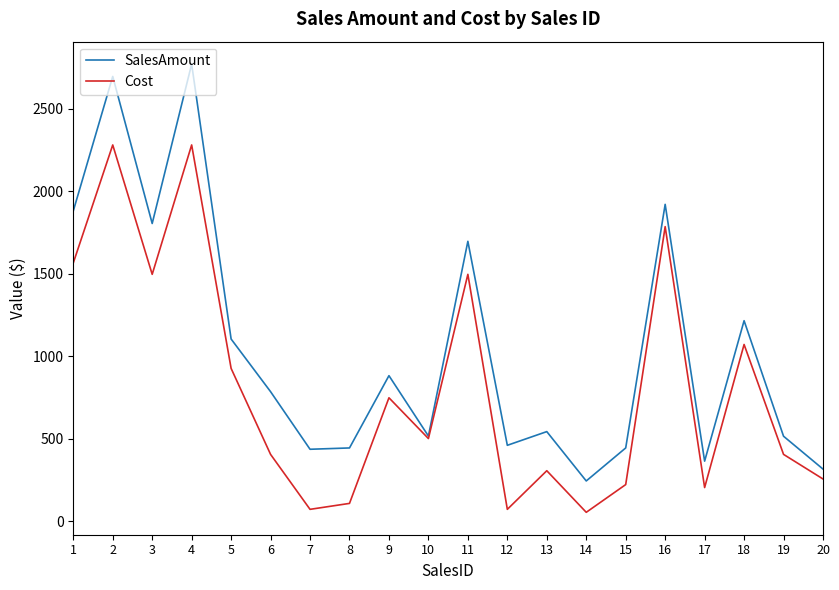

Which series has the largest range (max minus min)?

SalesAmount